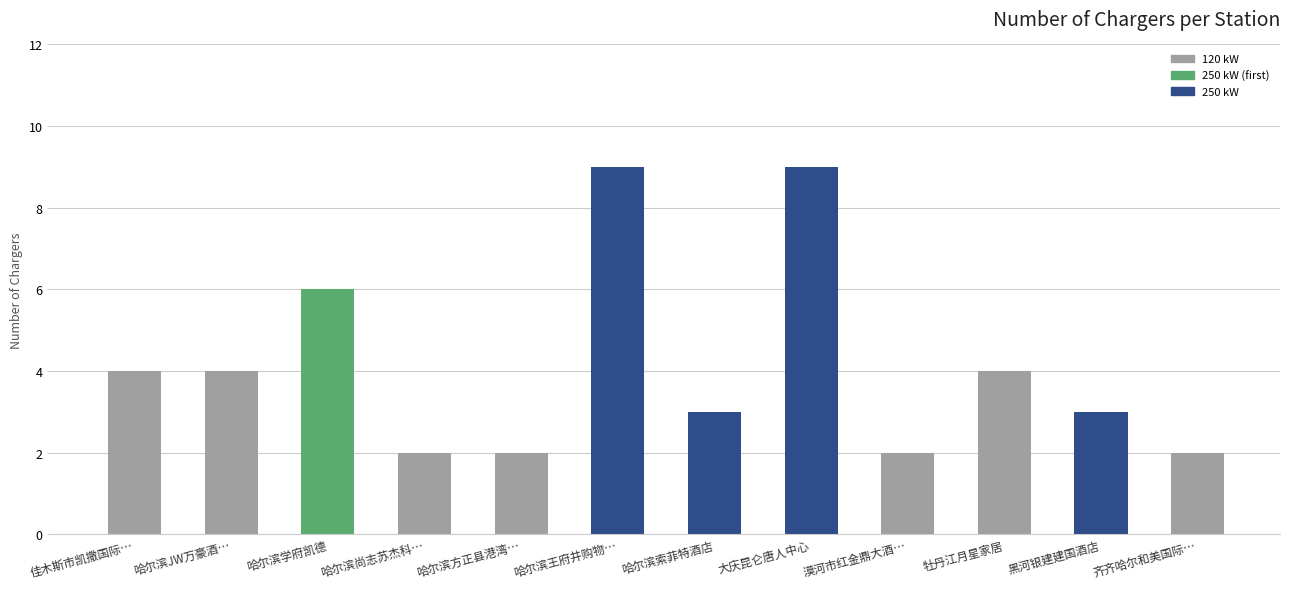

Reading right to left, what are all the values shown in this chart?

2	3	4	2	9	3	9	2	2	6	4	4